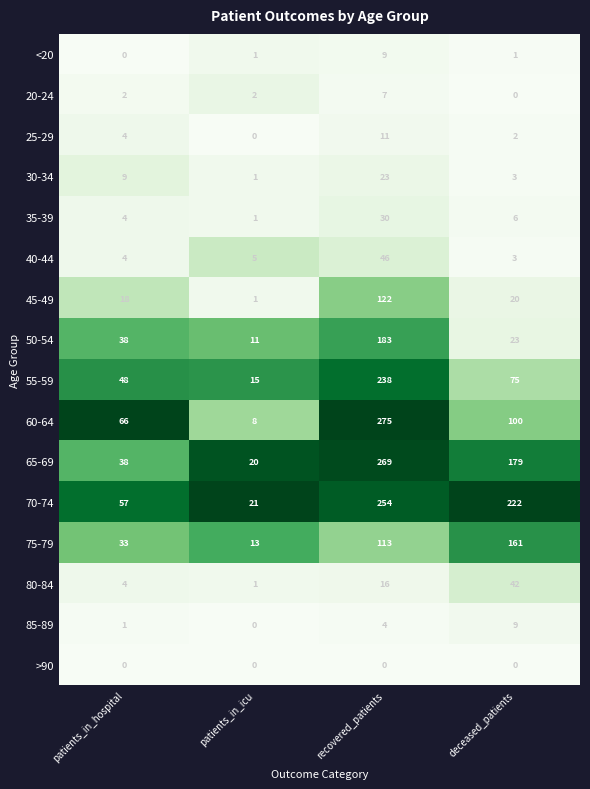

At how many categories does at least one series exceed 0?

4